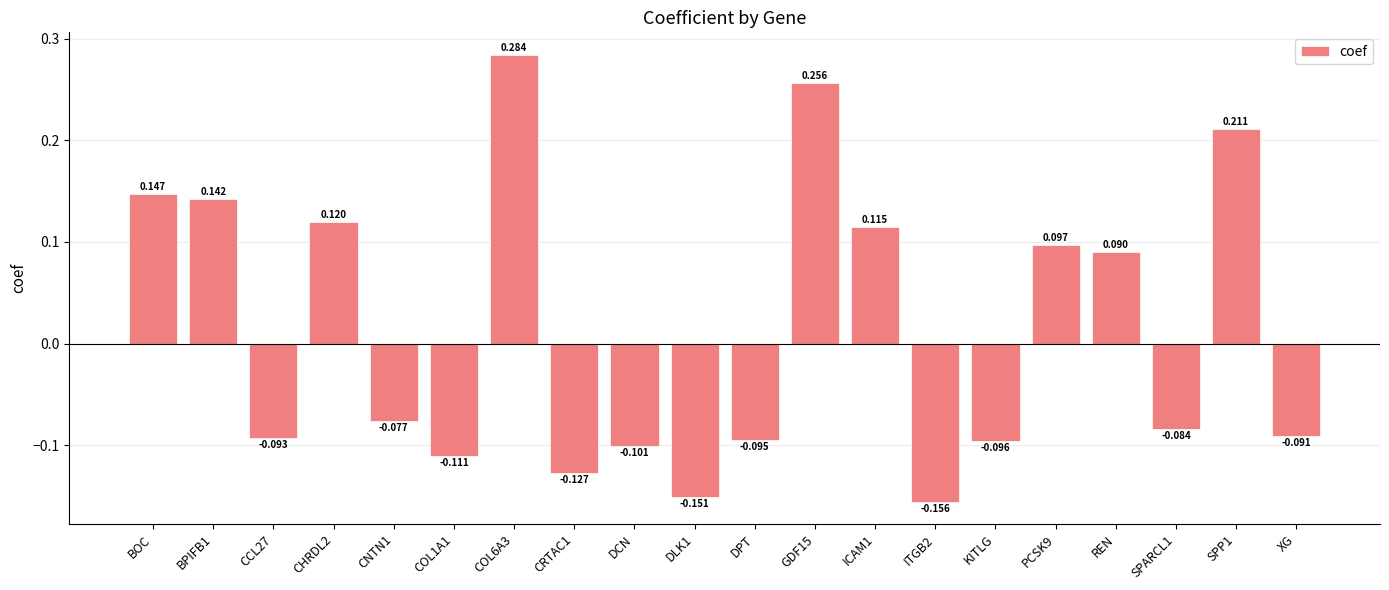

Are the bars grouped side by side (vs. stacked)?

No